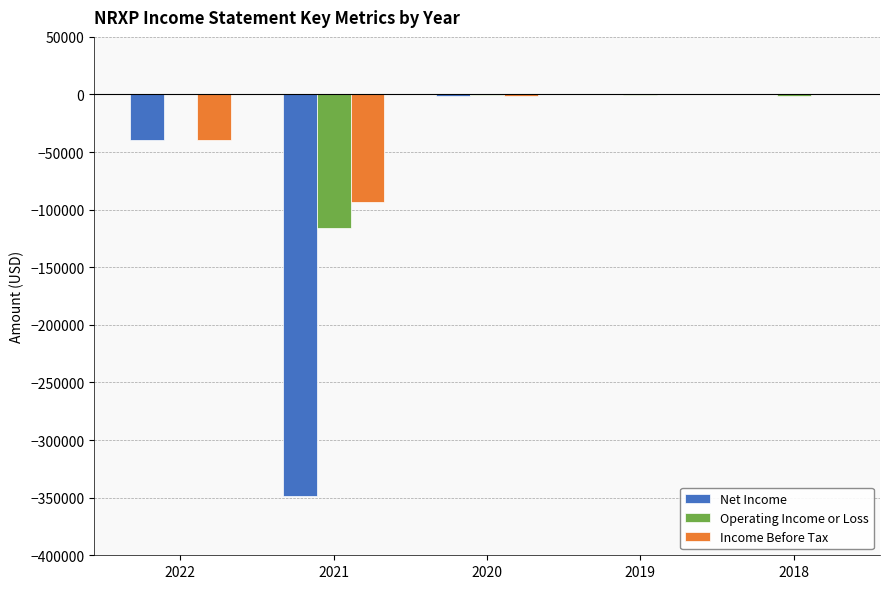

Count the number of data series in this chart.

3